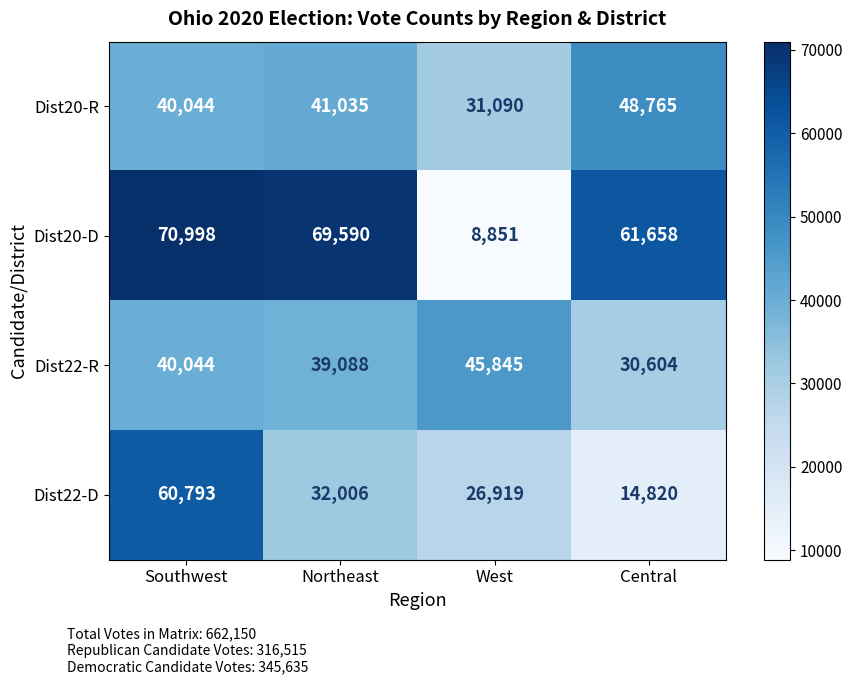

Reading right to left, what are all the values shown in this chart?

Dist20-R: 48765	31090	41035	40044
Dist20-D: 61658	8851	69590	70998
Dist22-R: 30604	45845	39088	40044
Dist22-D: 14820	26919	32006	60793